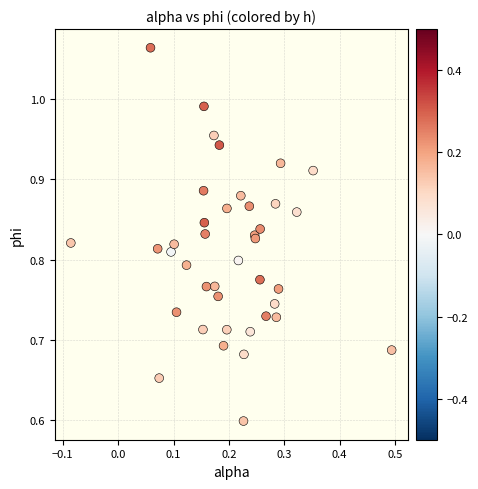

What Y value in the scatter plot is closest to 0?

0.6